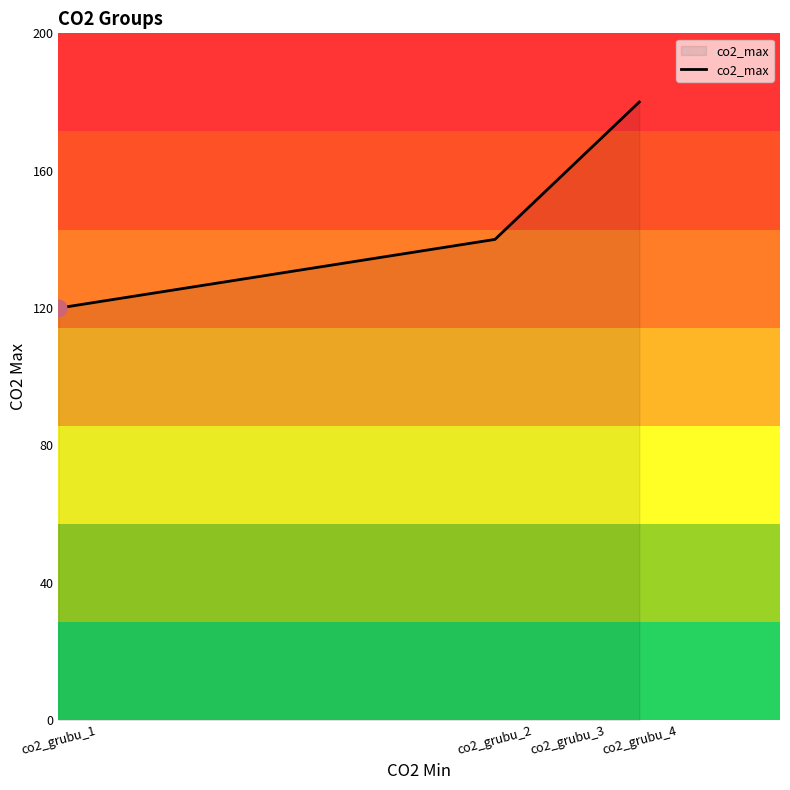

Which label corresponds to the largest value in the chart?

co2_grubu_4